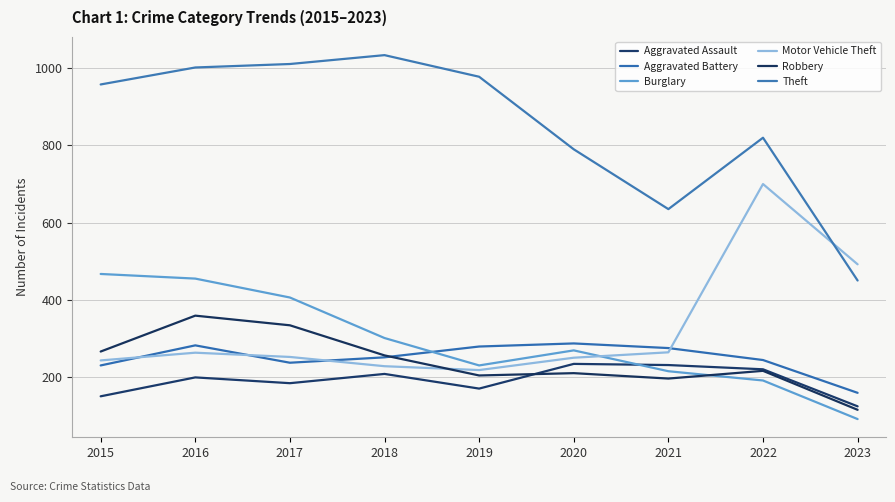

Is it true that Aggravated Assault equals 234 at 2020?

True